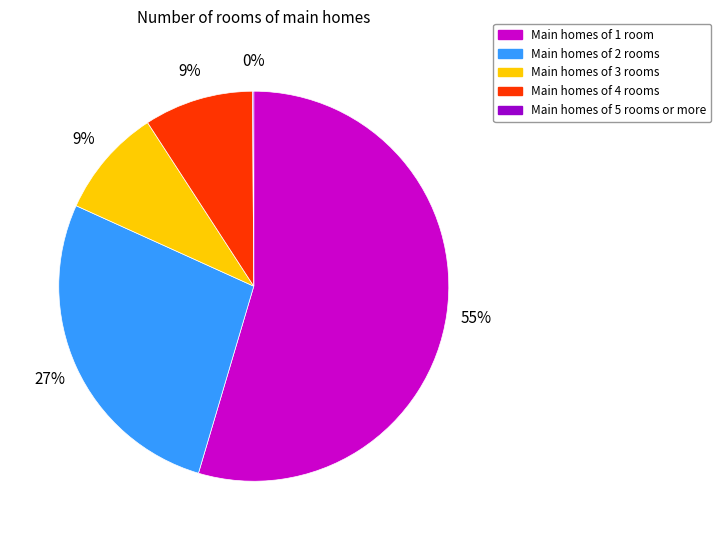

To the nearest percent, what percentage of the pie is Main homes of 2 rooms?

27%